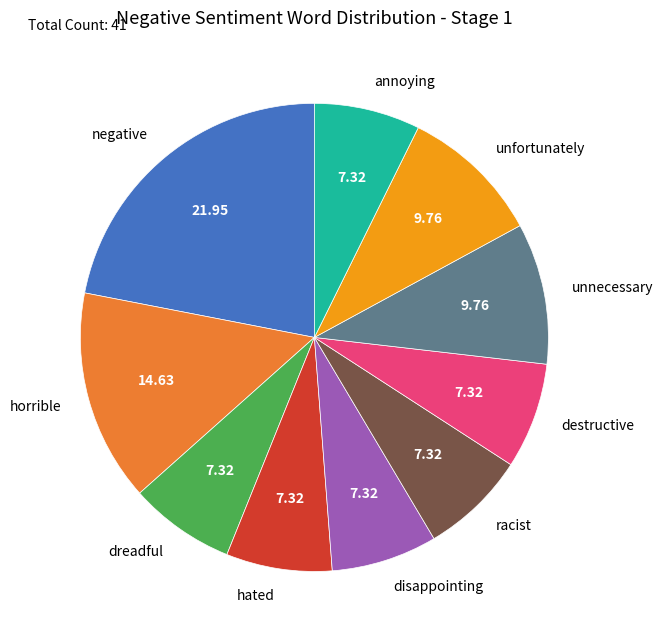

Between destructive and unfortunately, which is larger?

unfortunately